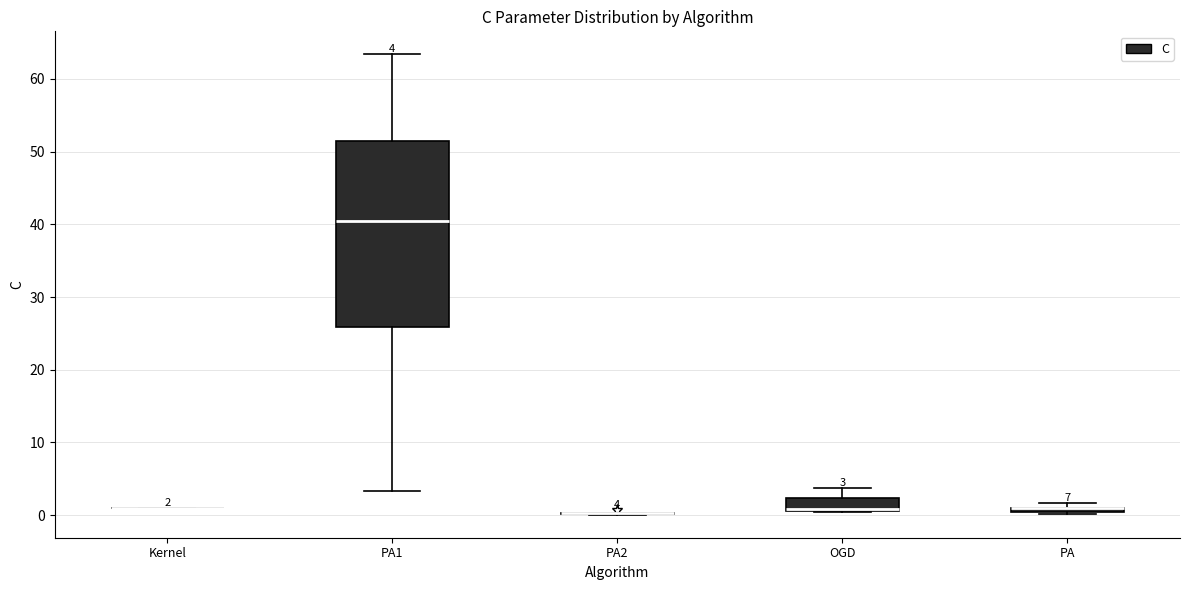

Comparing the boxes themselves (not the whiskers), which one is the tallest?

PA1